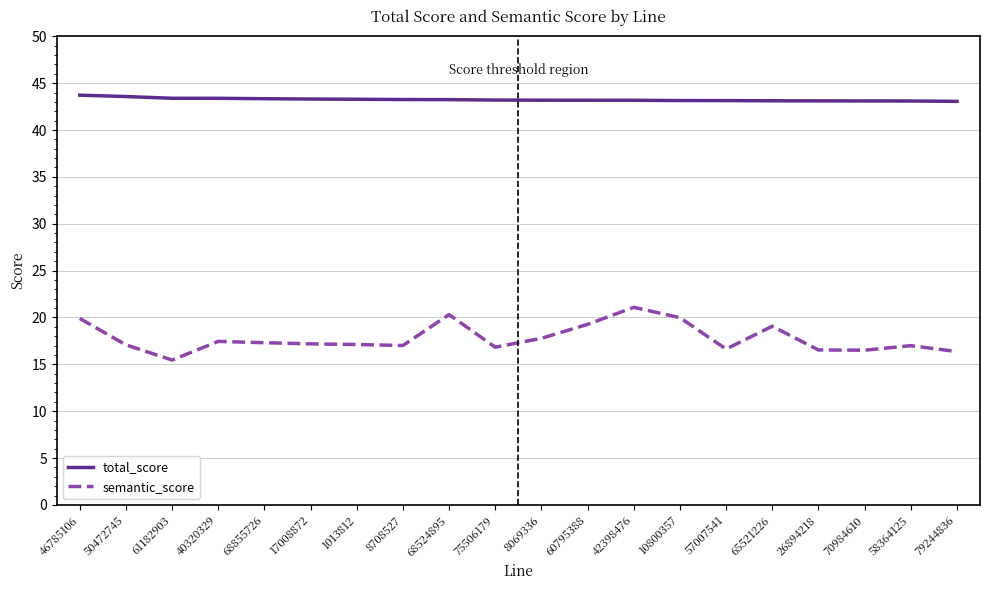

How many lines are shown in the chart?

2